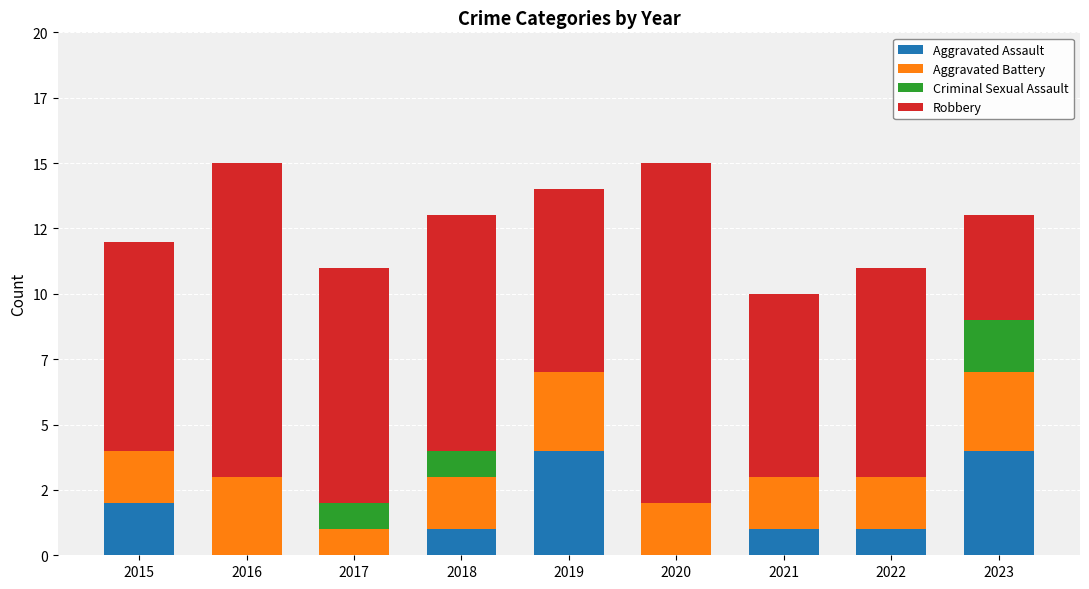

Is it true that Criminal Sexual Assault equals 1 at 2021?

False